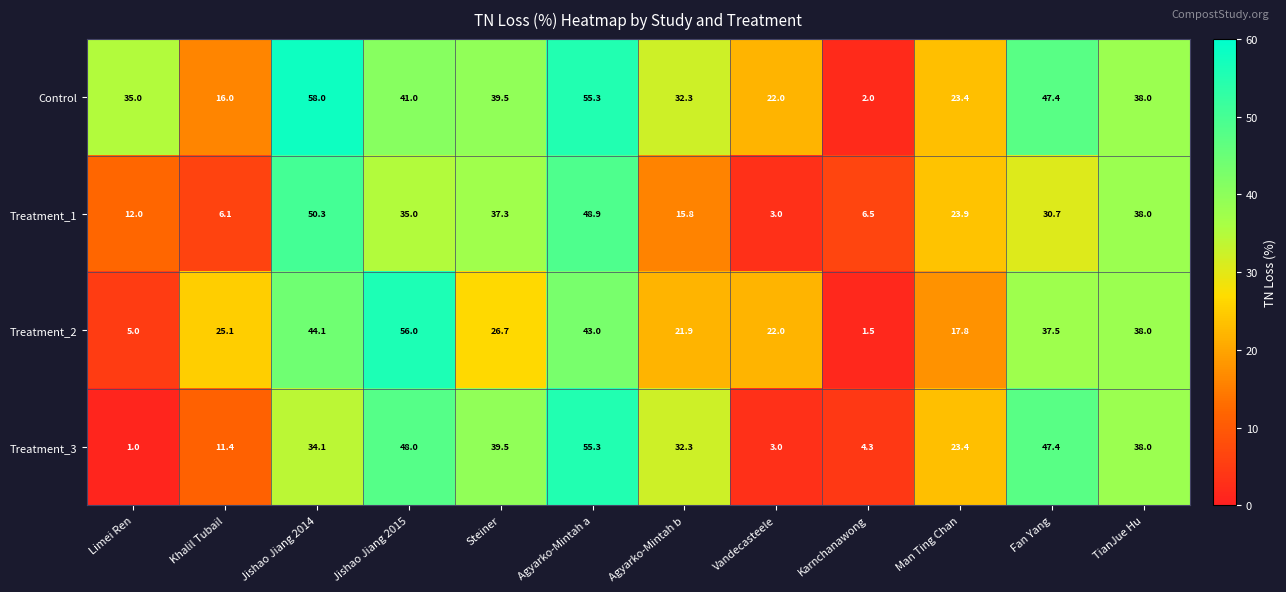

At how many categories does at least one series exceed 21?

11